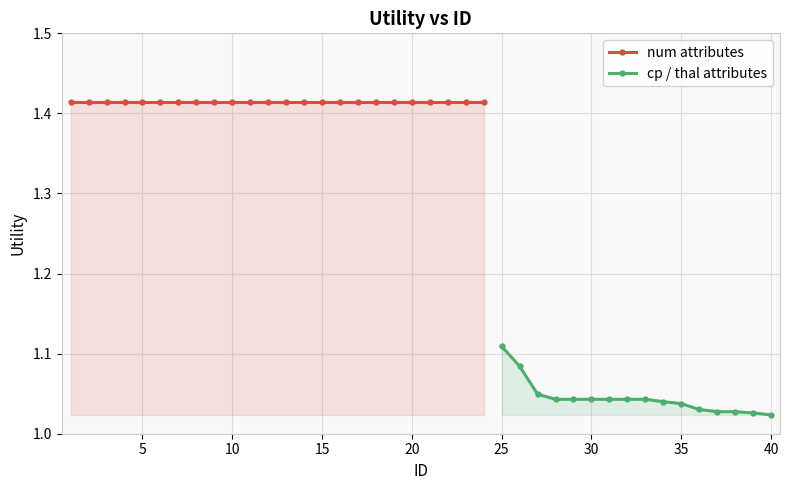

Reading left to right, what are all the values shown in this chart?

1=1.4	2=1.4	3=1.4	4=1.4	5=1.4	6=1.4	7=1.4	8=1.4	9=1.4	10=1.4	11=1.4	12=1.4	13=1.4	14=1.4	15=1.4	16=1.4	17=1.4	18=1.4	19=1.4	20=1.4	21=1.4	22=1.4	23=1.4	24=1.4	25=1.1	26=1.1	27=1.0	28=1.0	29=1.0	30=1.0	31=1.0	32=1.0	33=1.0	34=1.0	35=1.0	36=1.0	37=1.0	38=1.0	39=1.0	40=1.0